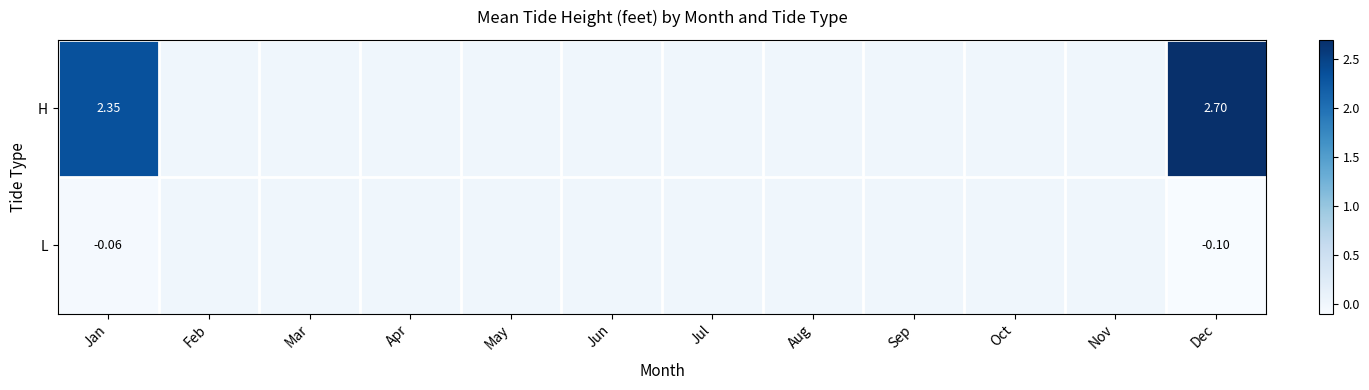

What is the difference between the second highest and second lowest values in the H series?

2.3